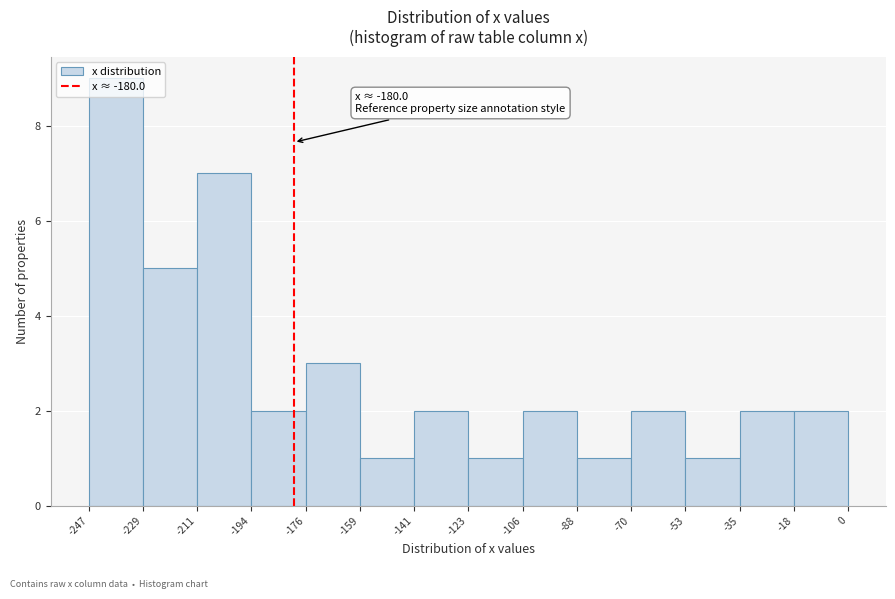

Over which range of the x-axis is the bar tallest?

-247 to -229